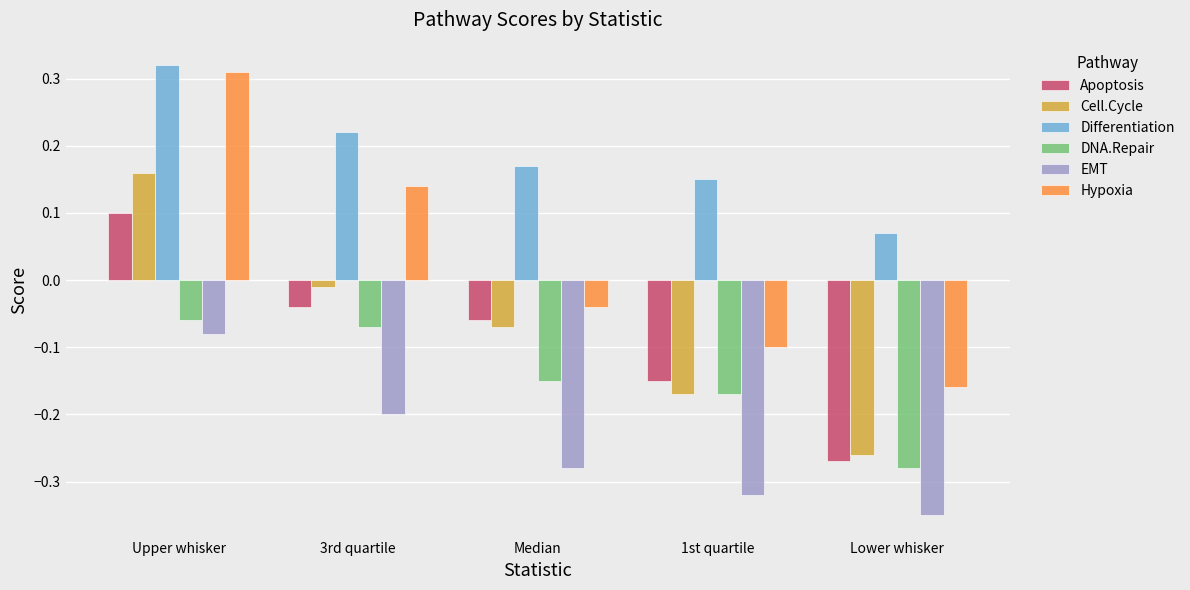

Which category has the highest value across all series?

Upper whisker